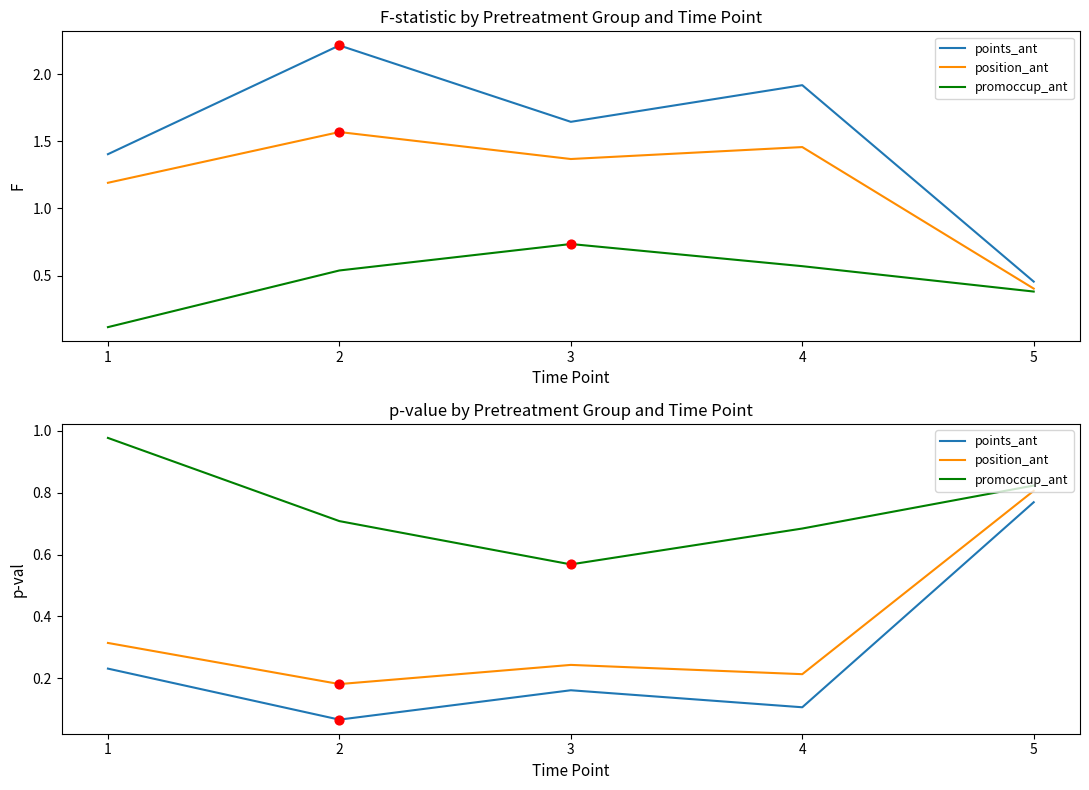

What are all the series names shown in the legend?

points_ant, position_ant, promoccup_ant